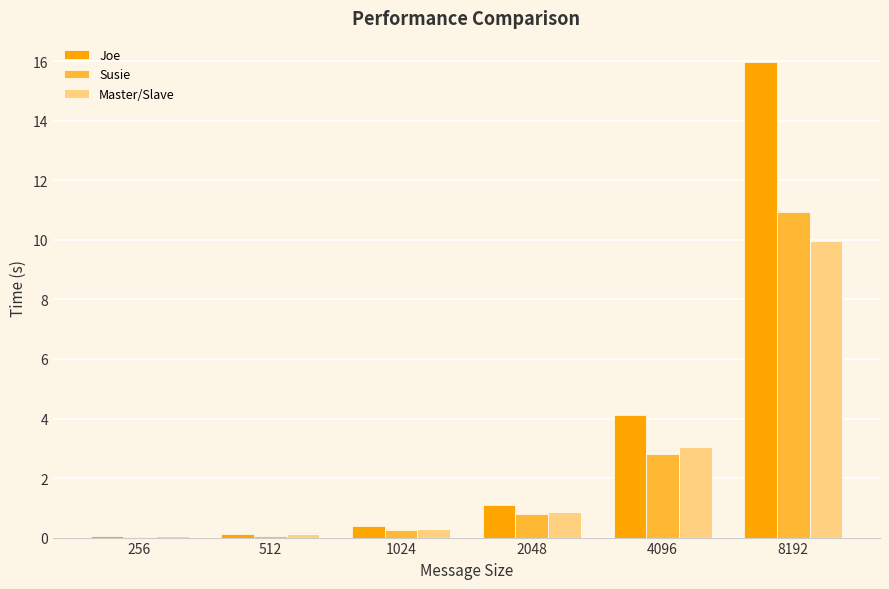

What is the total value across all series at 2048?

2.7